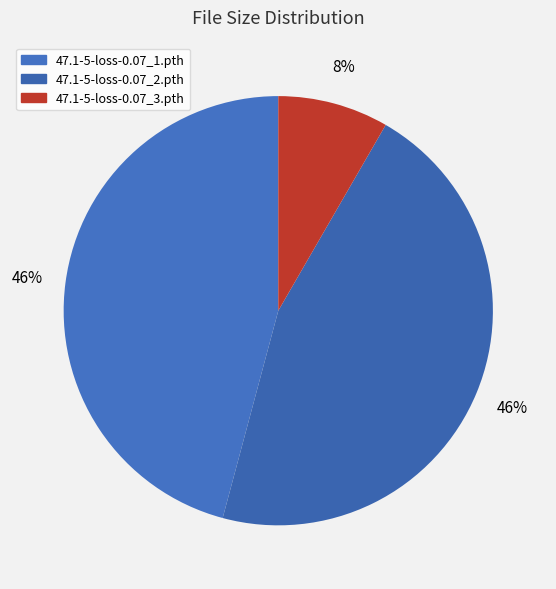

What is the smallest slice in the pie chart?

47.1-5-loss-0.07_3.pth